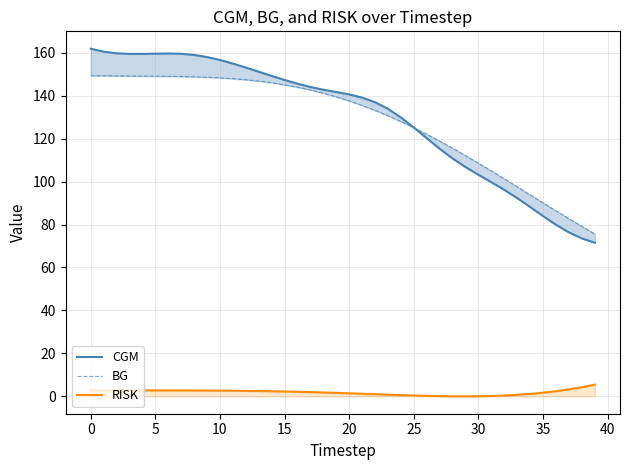

What is the label of the 6th point from the right?

34